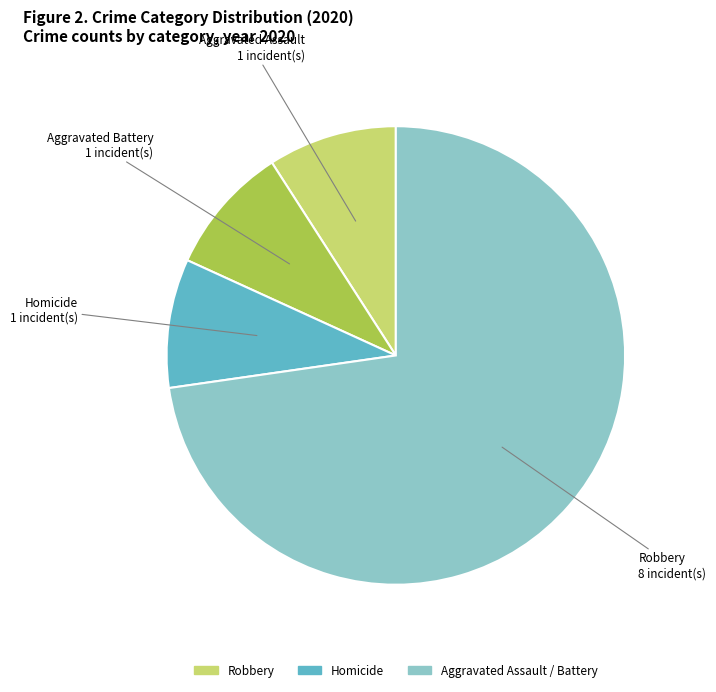

Is there any slice that represents more than half of the pie?

Yes